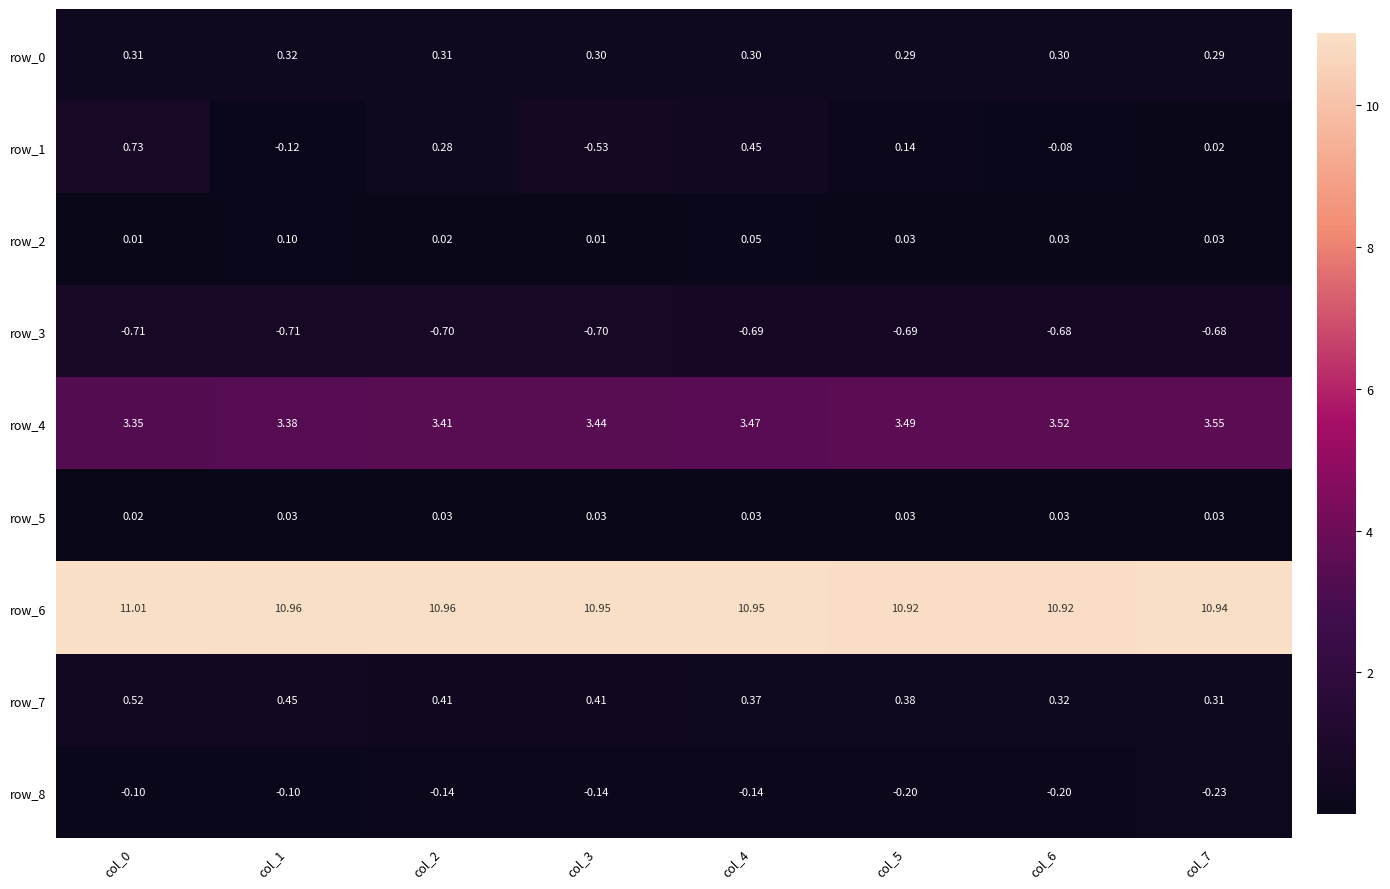

How many row_5 values are between 0 and 1?

8